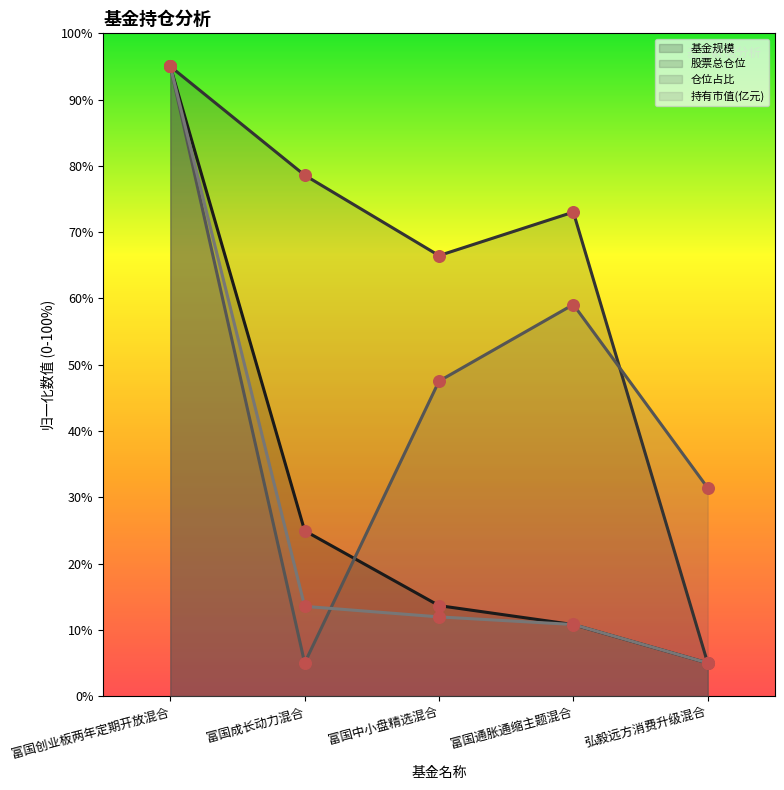

At which category is the sum across all series the highest?

富国创业板两年定期开放混合